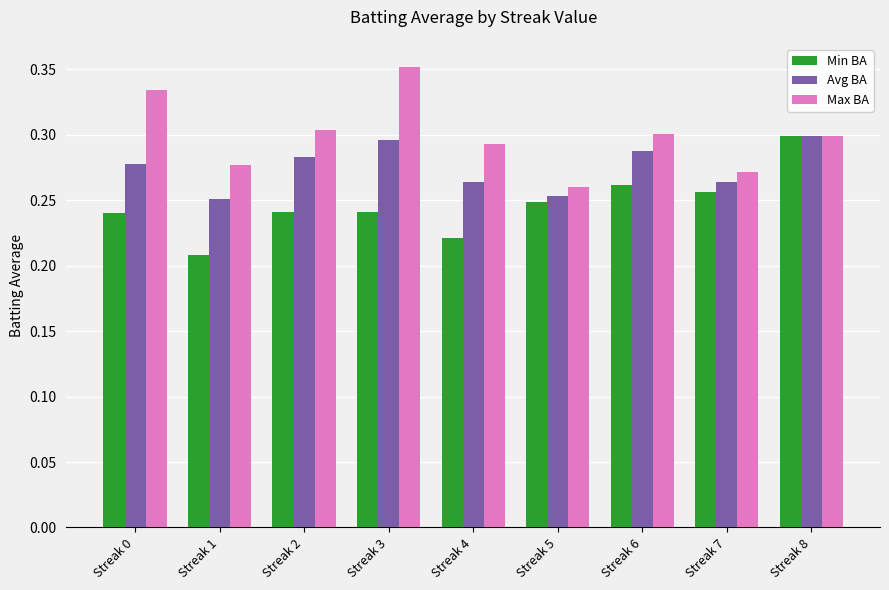

What are all the series names shown in the legend?

Min BA, Avg BA, Max BA